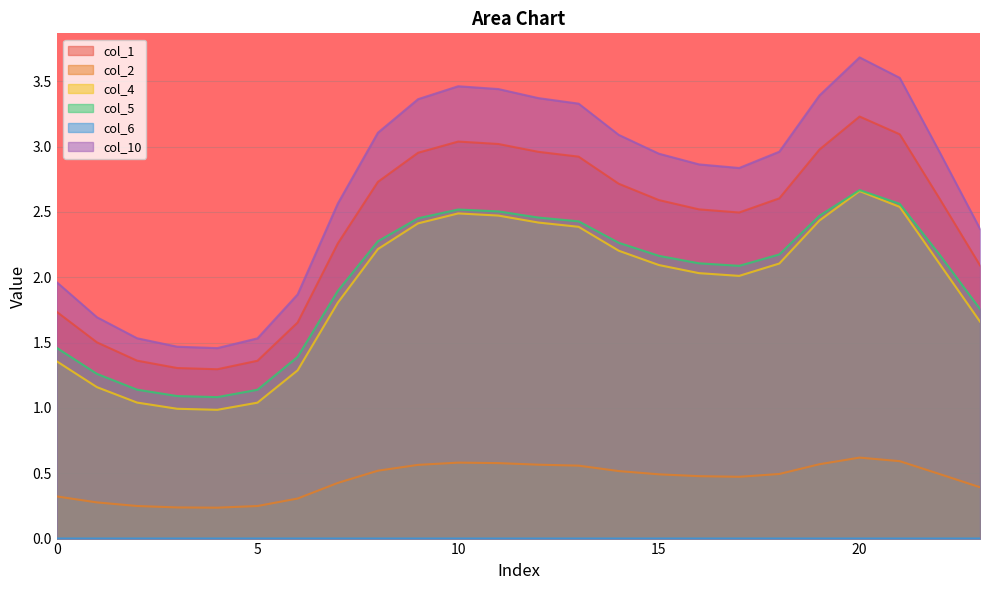

At which category does col_5 reach its first local valley?

4